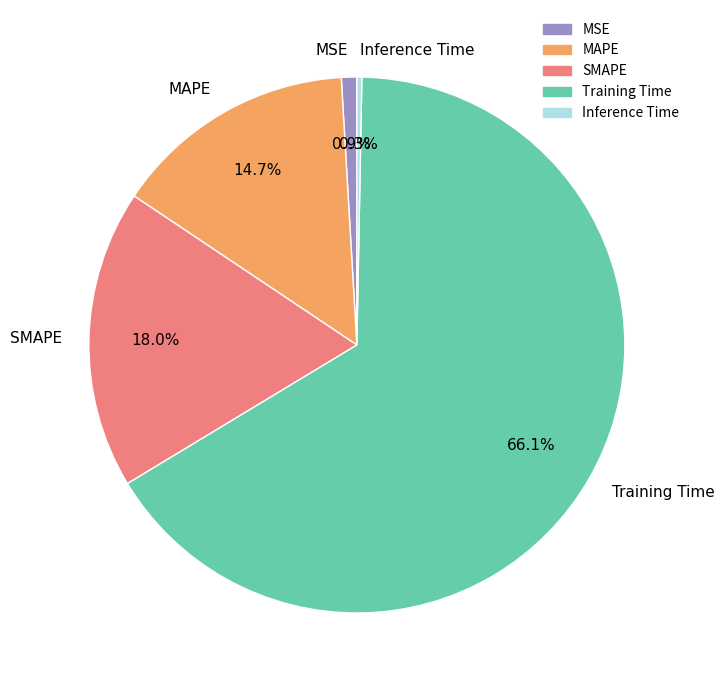

Which category has the smallest portion of the pie?

Inference Time